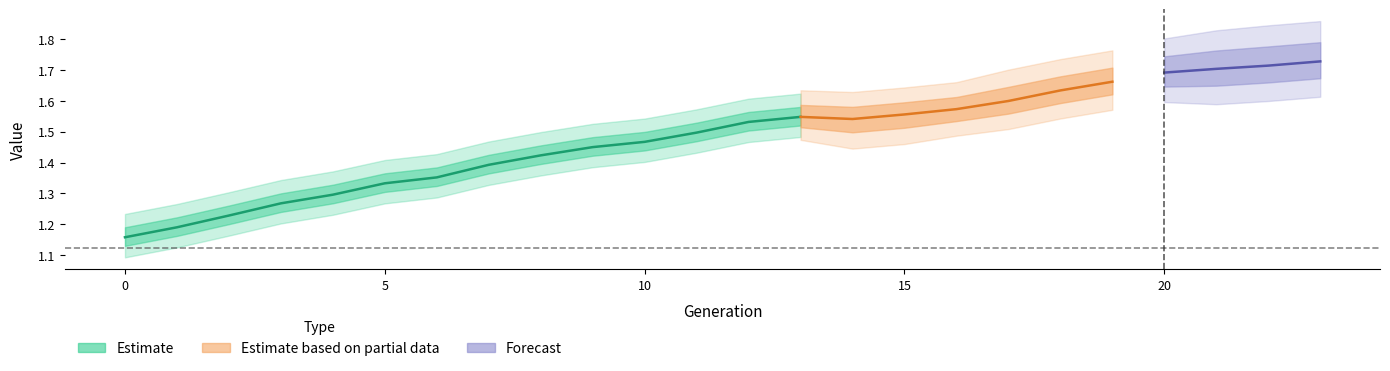

How many lines are shown in the chart?

3